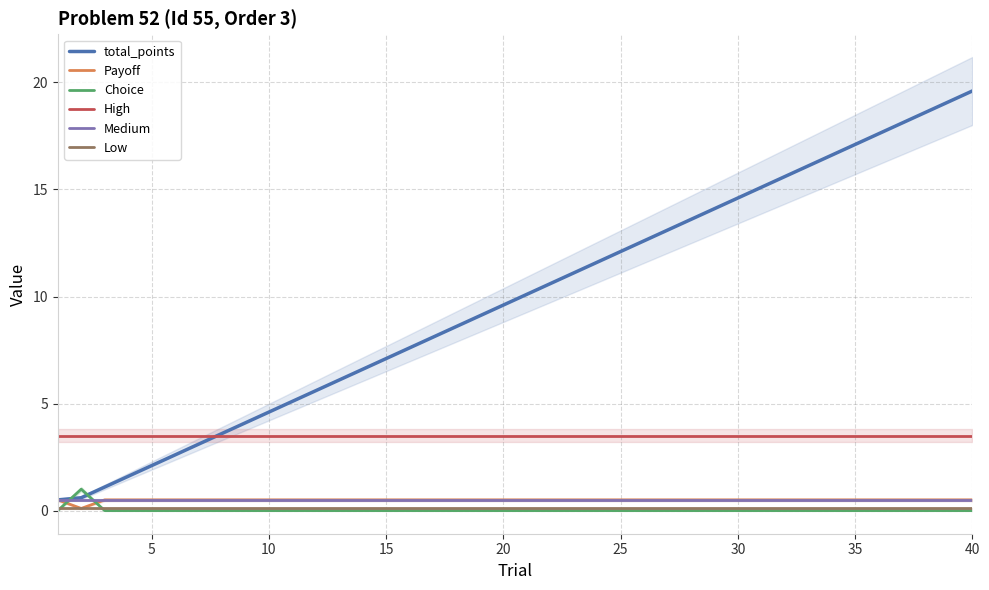

The Low series shows 0.1 at 20. True or false?

True